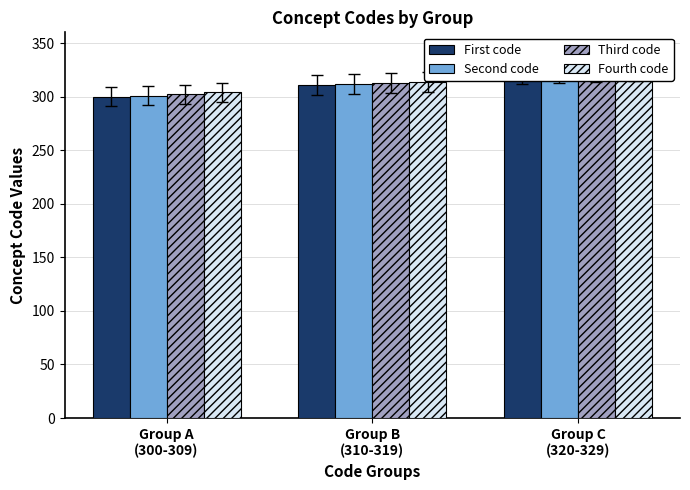

Between Group B
(310-319) and Group C
(320-329), which series saw the biggest shift?

First code